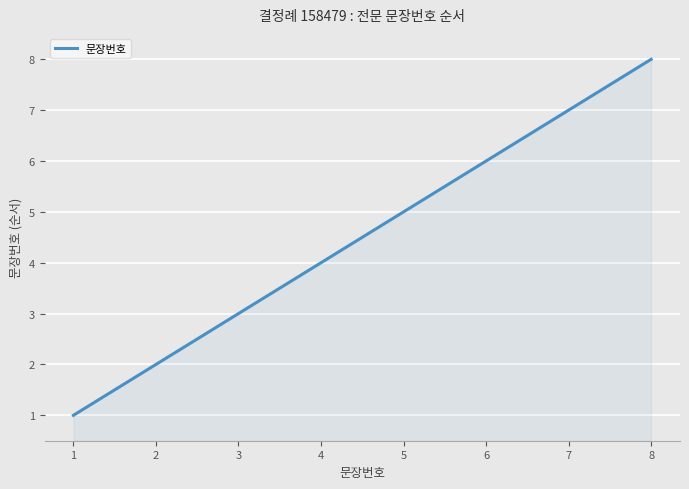

Reading left to right, list all the values displayed in this chart.

1	2	3	4	5	6	7	8